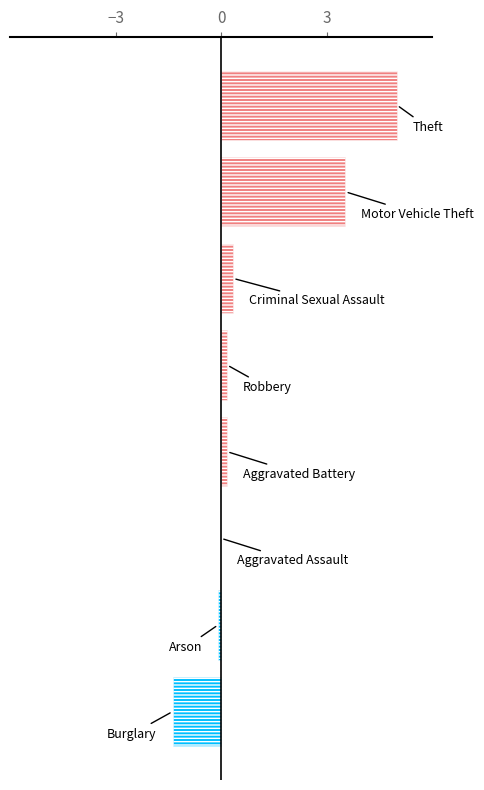

How many values are below zero?

2